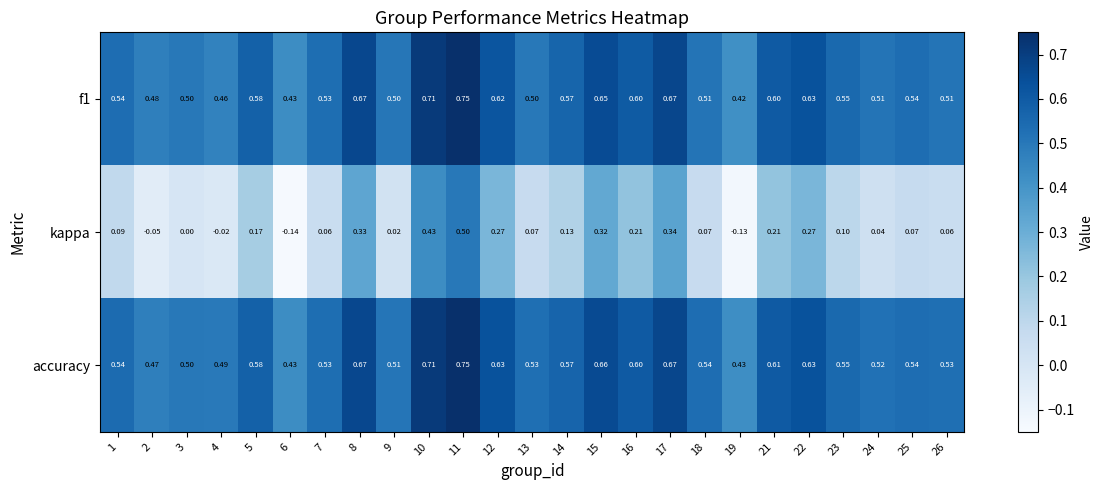

At how many categories does at least one series exceed 0?

25